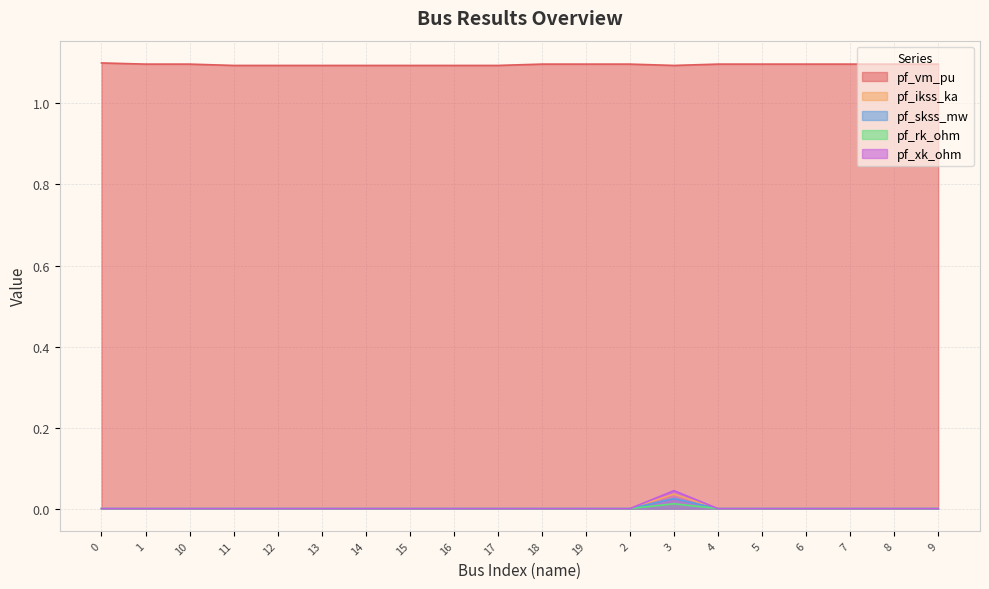

True or false: pf_xk_ohm and pf_ikss_ka cross at least once.

False